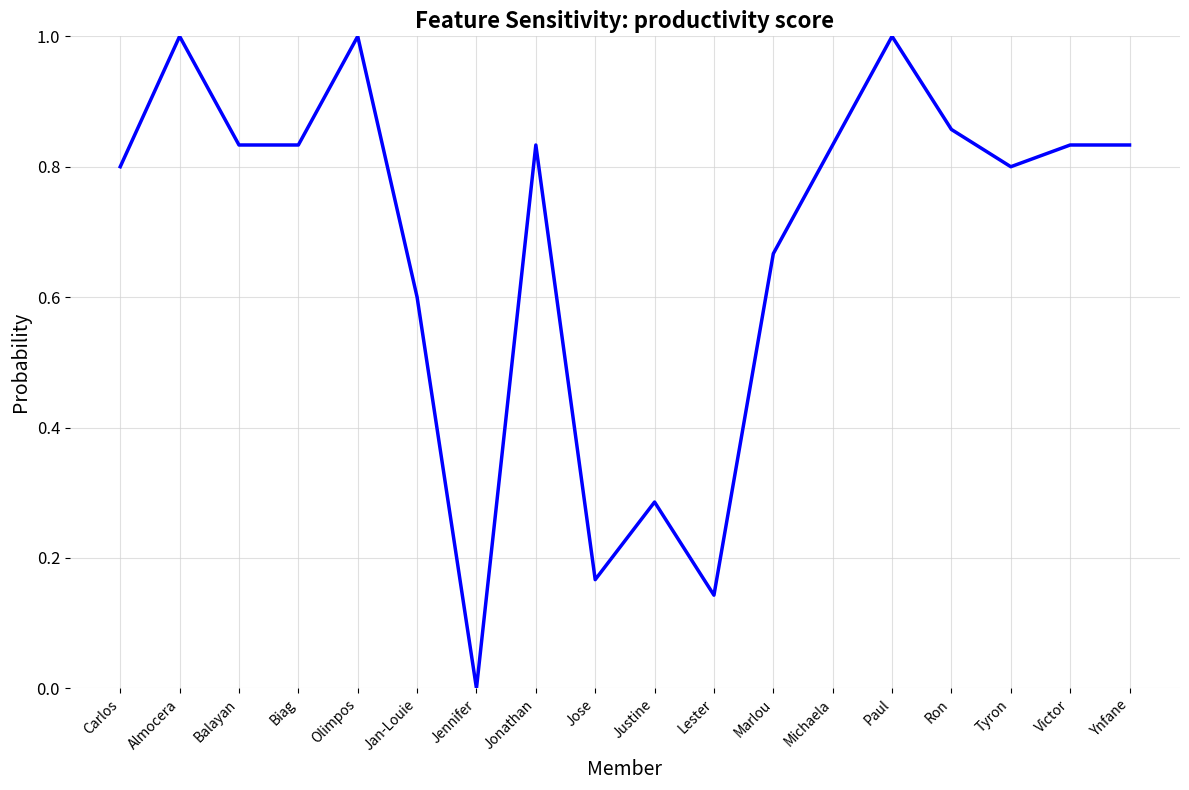

What is the difference between the maximum and minimum values?

1.0